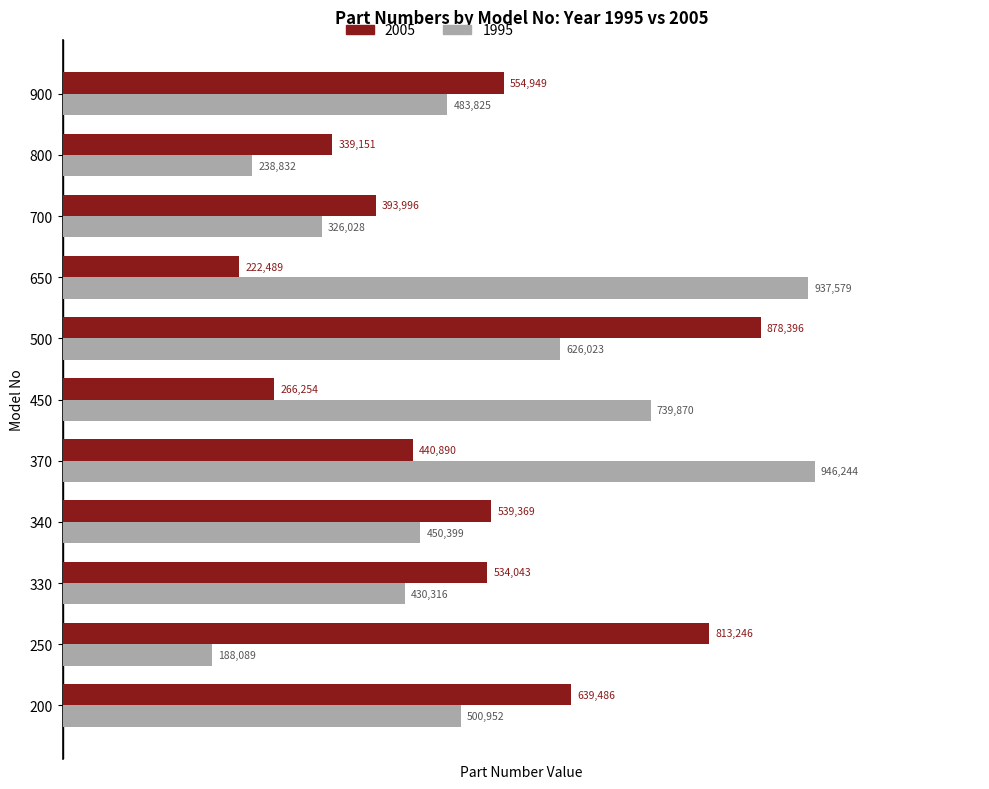

What is the total value across all series at 250?

1001335